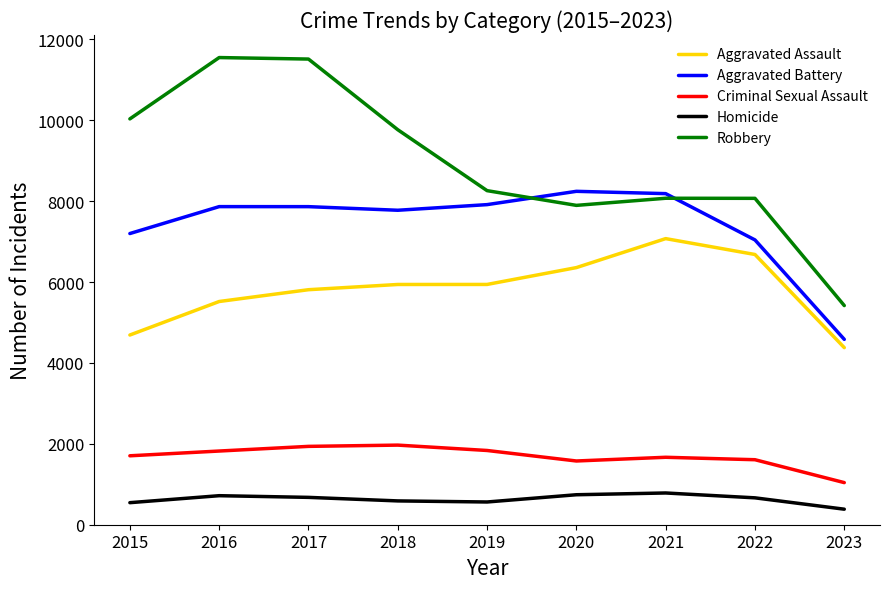

At how many categories does at least one series exceed 2128?

9